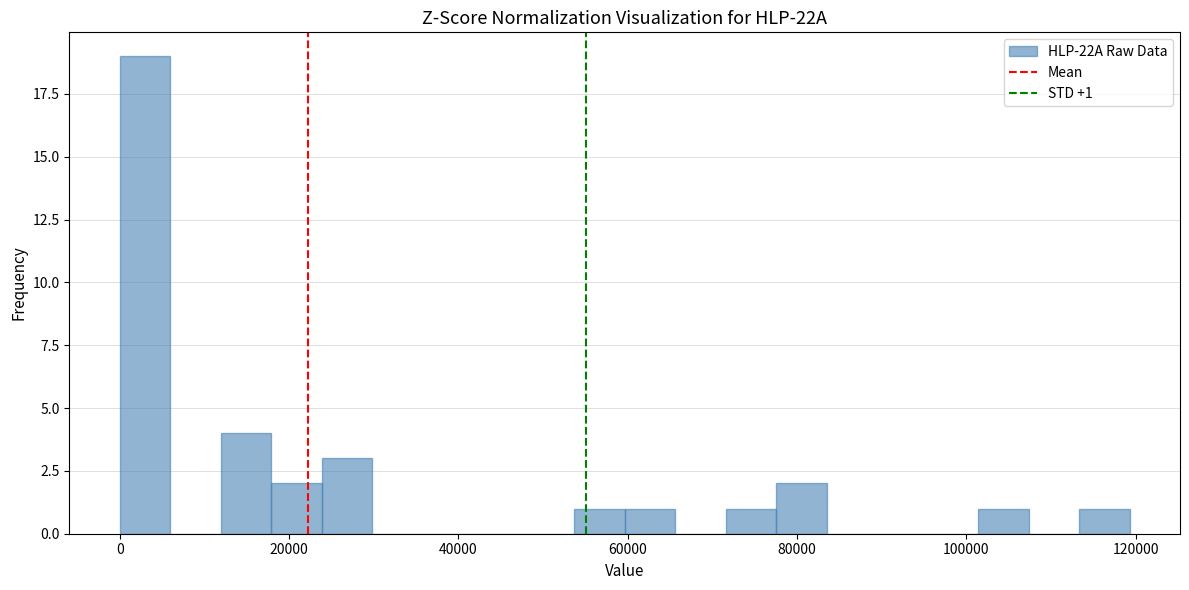

Around what value on the x-axis is the tallest bar? Give the approximate position of its centre, as read against the axis.

2000